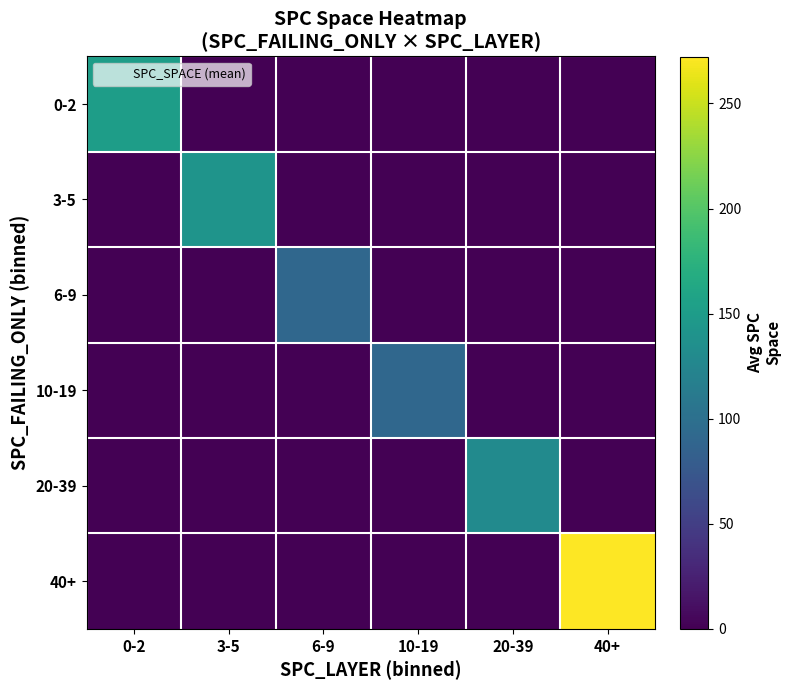

What is the total value across all series at 3-5?

141.4